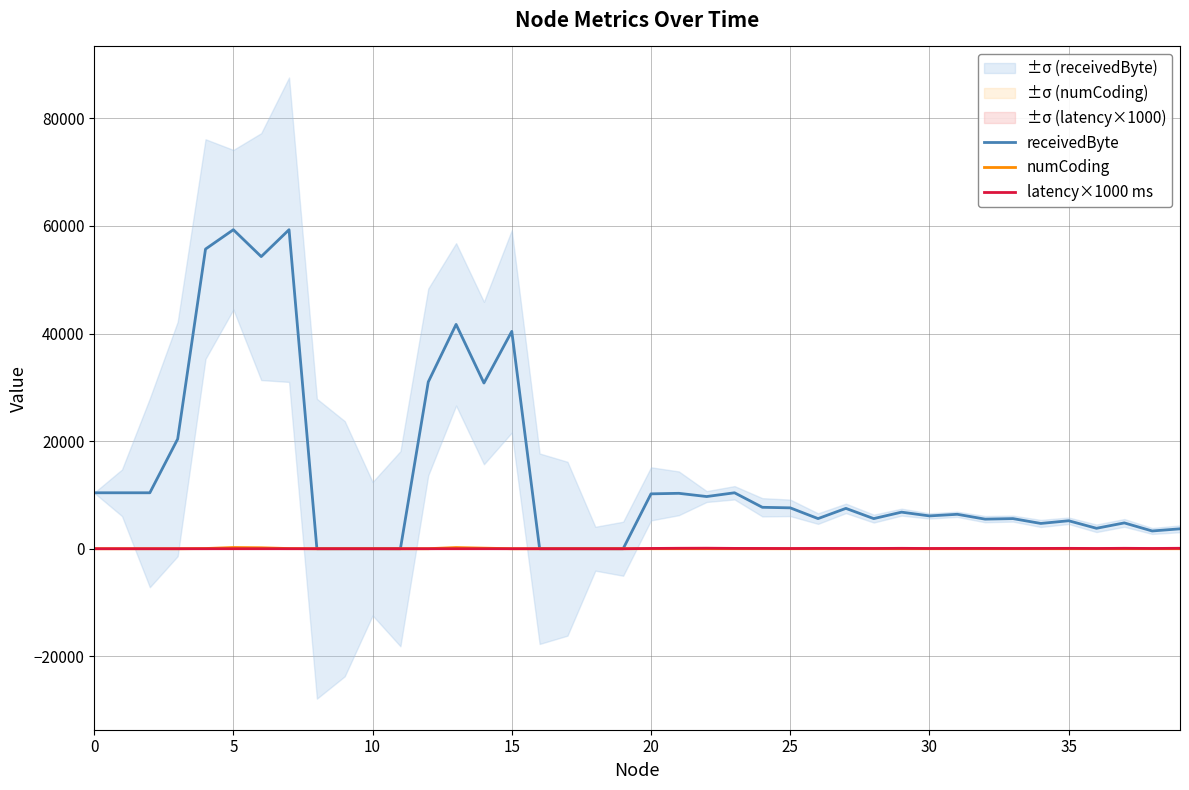

What is the difference between the numCoding values at 16 and 14?

107.0